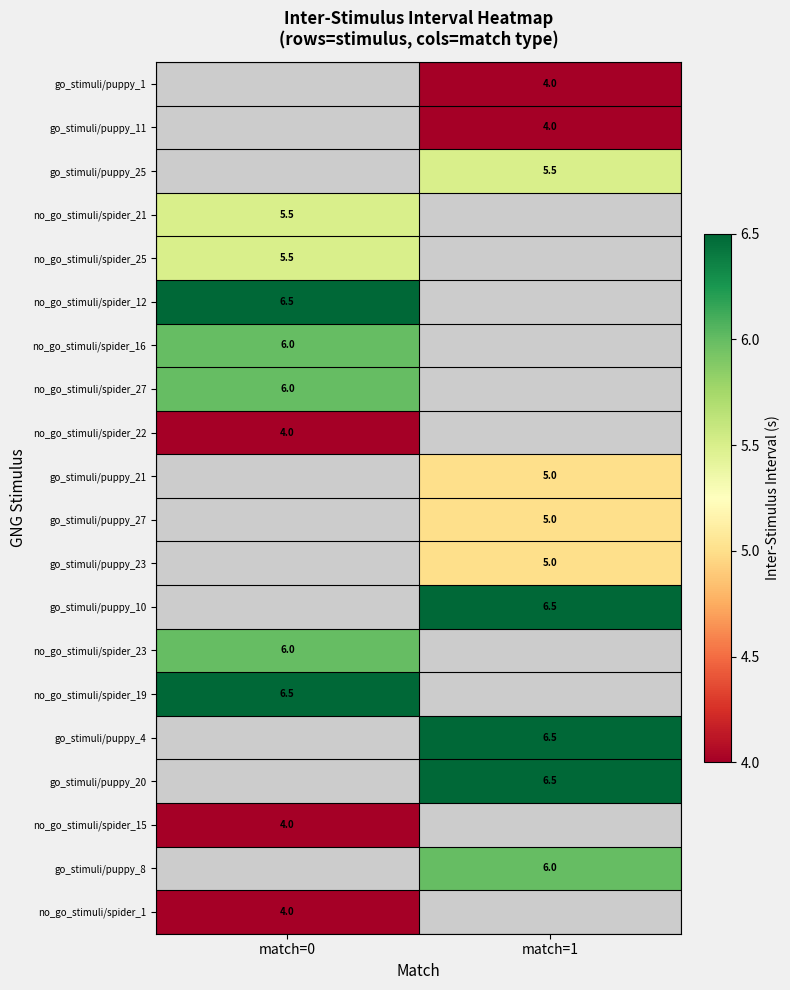

Is it true that go_stimuli/puppy_20 equals 6.5 at match=1?

True